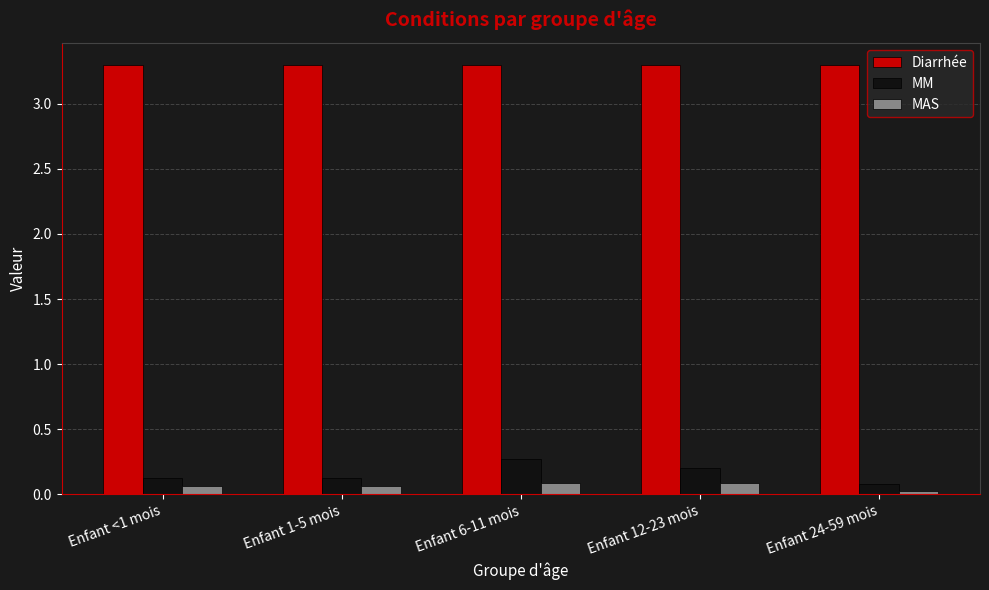

Is it true that Diarrhée equals 1.4 at Enfant 12-23 mois?

False